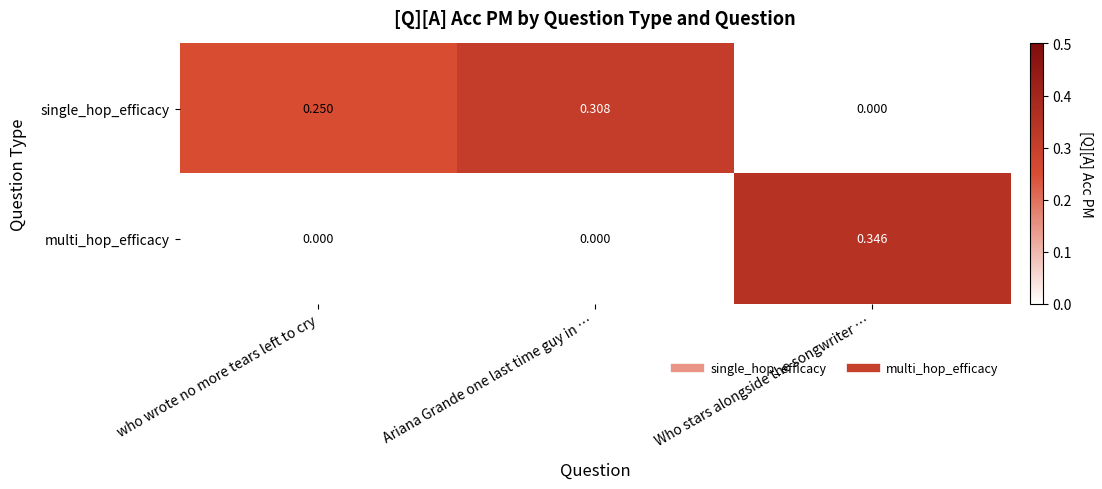

Which series has the largest range (max minus min)?

multi_hop_efficacy